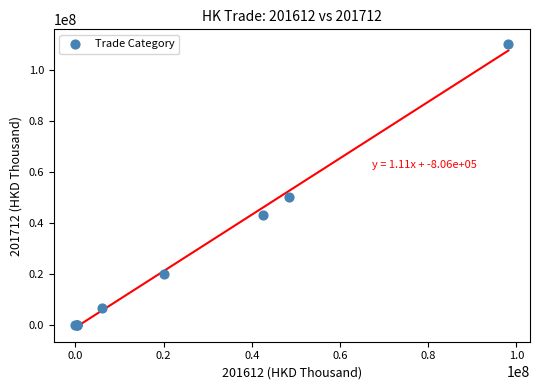

What Y value in the scatter plot is closest to 55284821?

50282177.7